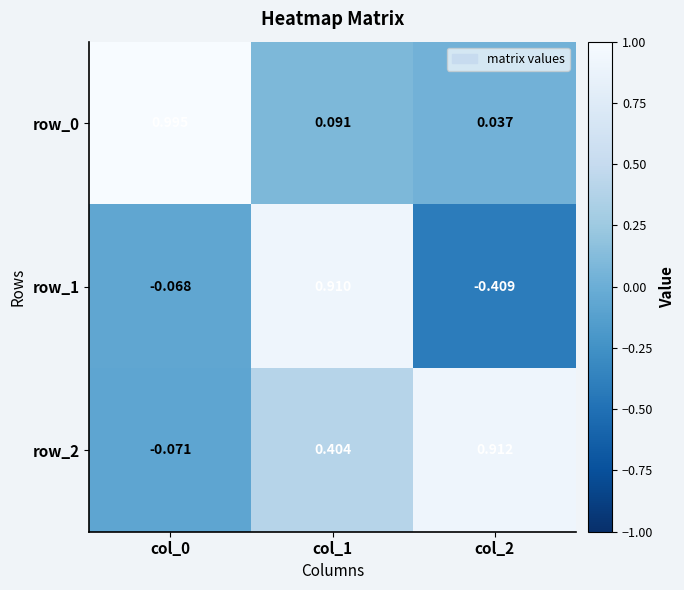

Is the value of row_2 at col_0 greater than the value of row_0 at col_0?

No